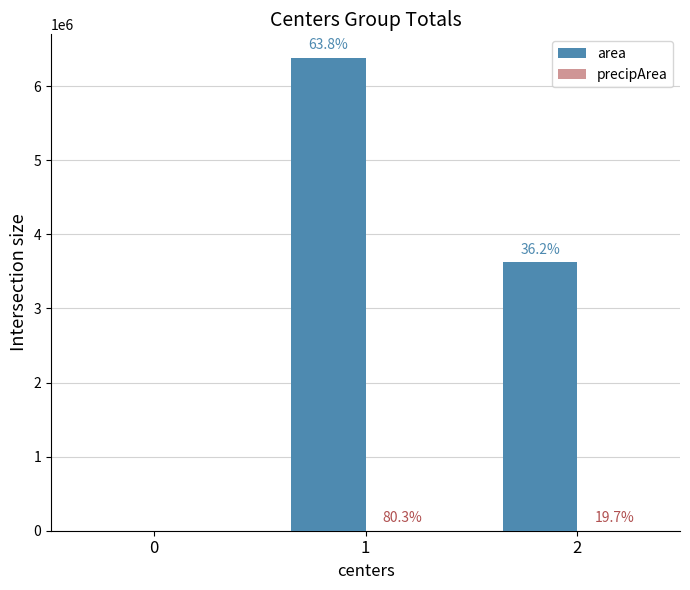

Rank the series by their average value, from lowest to highest.

precipArea, area